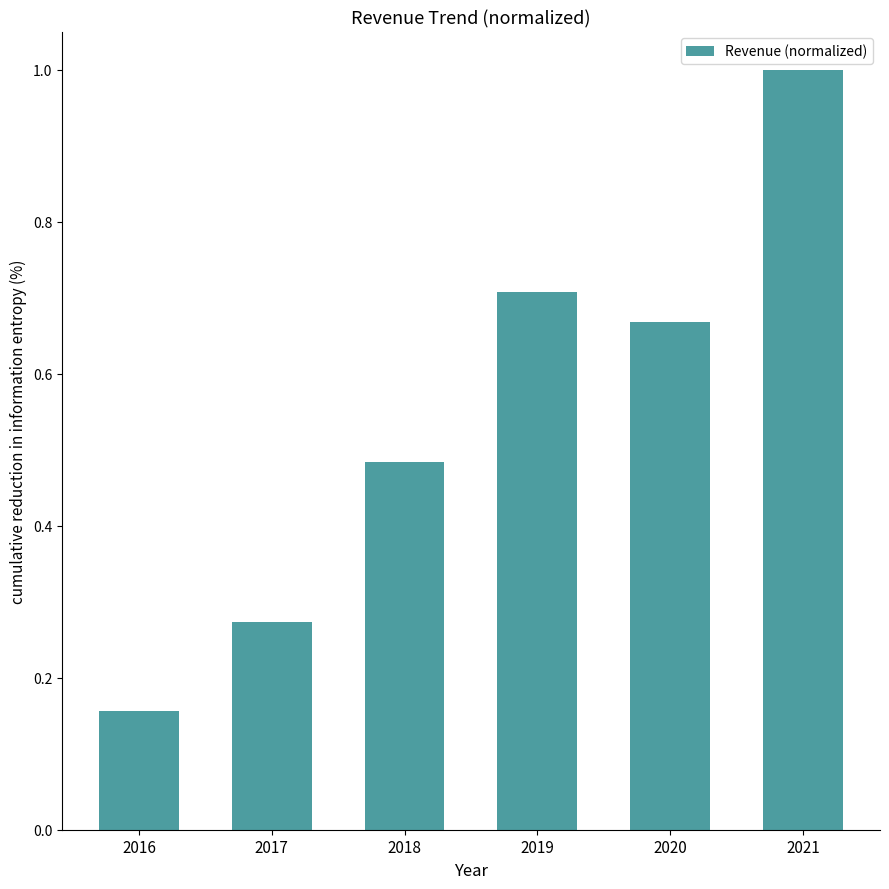

What is the sum of the values at 2018 and 2017?

0.8